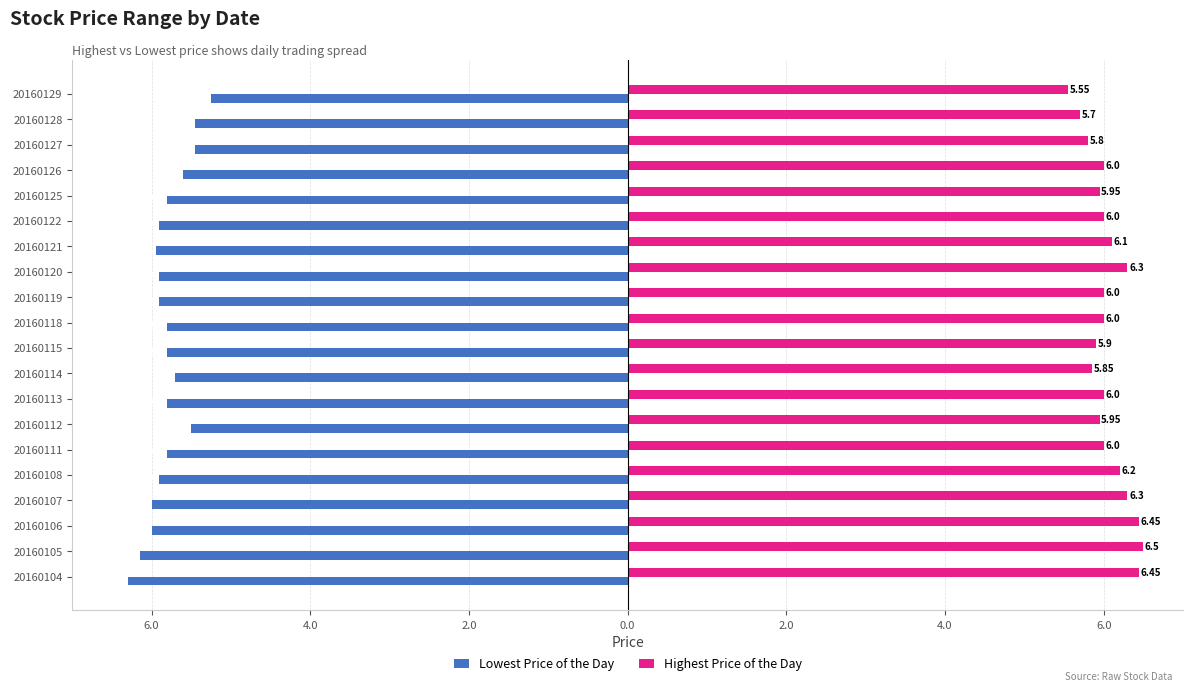

What are all the series names shown in the legend?

Lowest Price of the Day, Highest Price of the Day